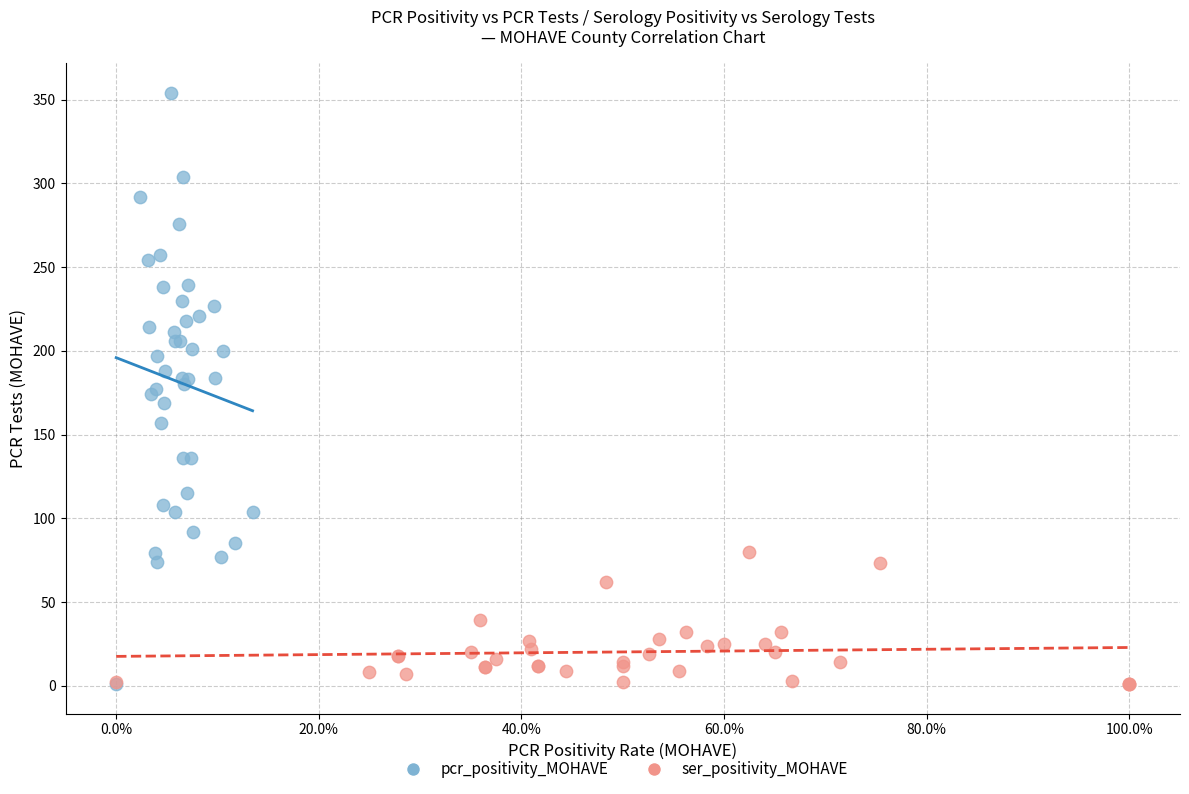

Which series contains the highest Y value?

pcr_positivity_MOHAVE